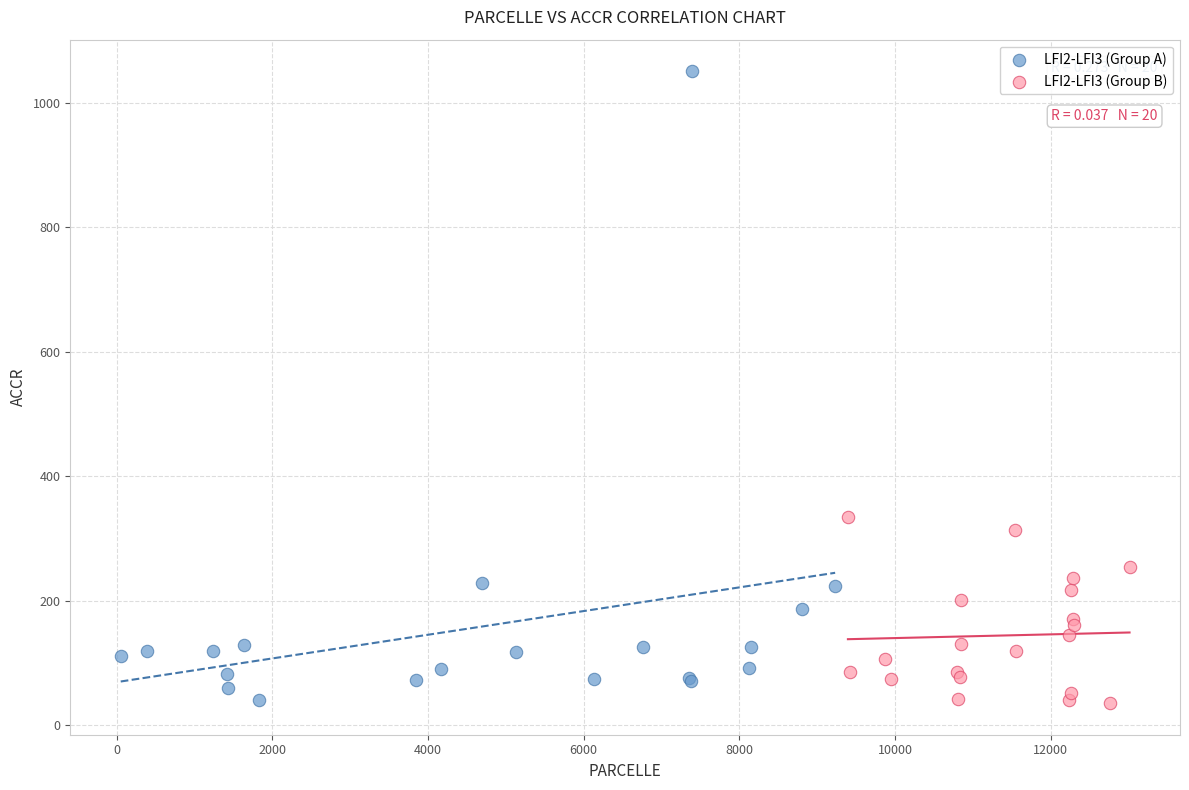

Which series has the widest spread of Y values?

LFI2-LFI3 (Group A)